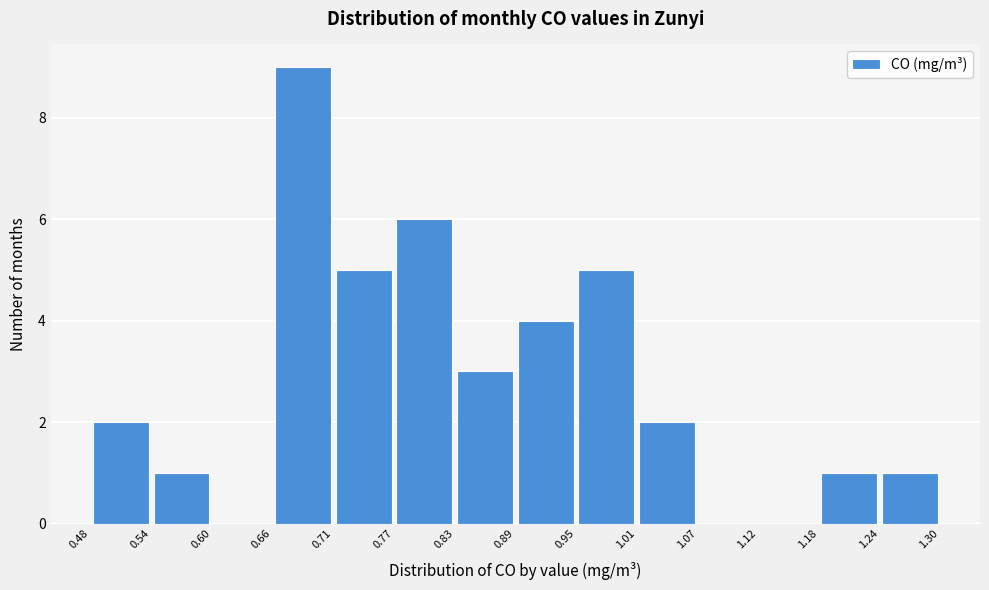

Which range on the x-axis has the tallest bar?

0.66 to 0.71